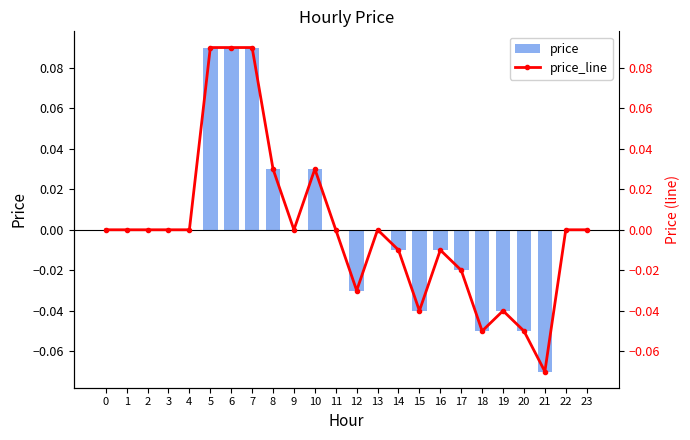

At how many categories does at least one series exceed 0?

5